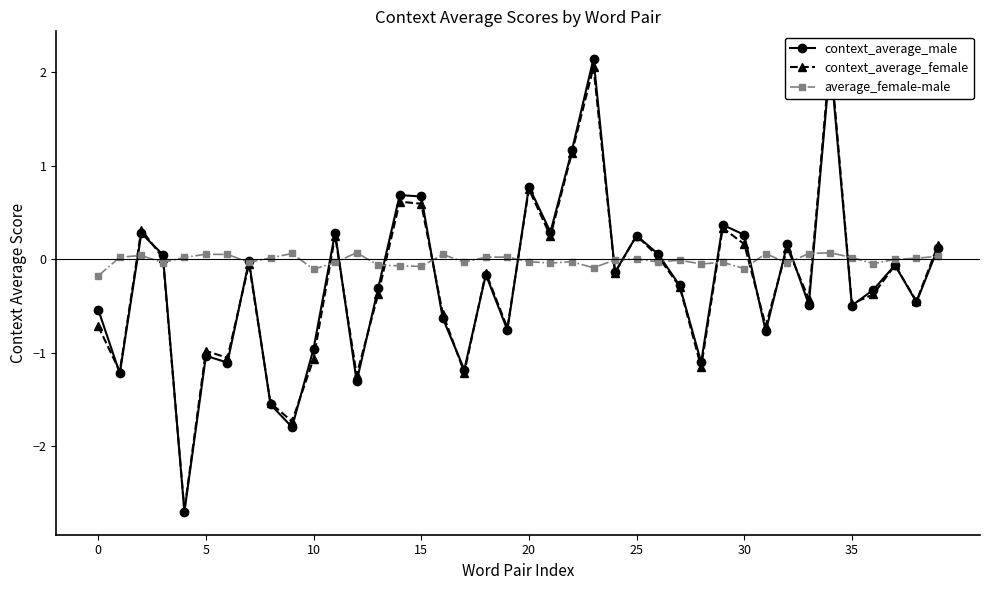

True or false: average_female-male has more than 2 points higher than both neighbors.

True